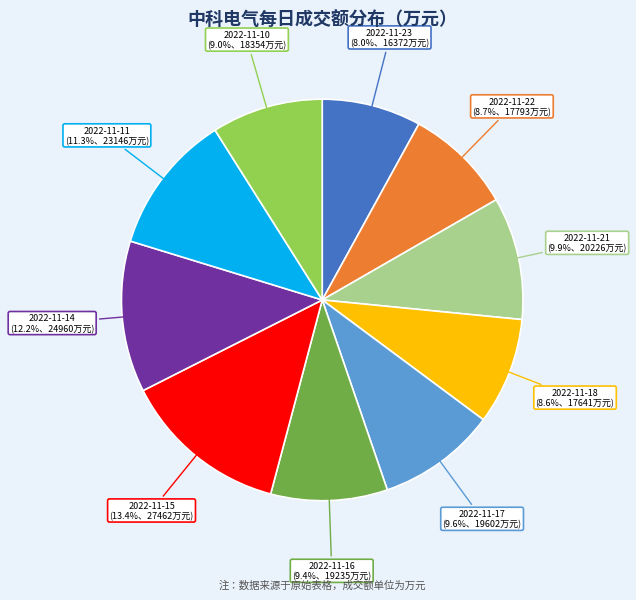

What percentage do 2022-11-15 and 2022-11-22 together represent?

22.1%